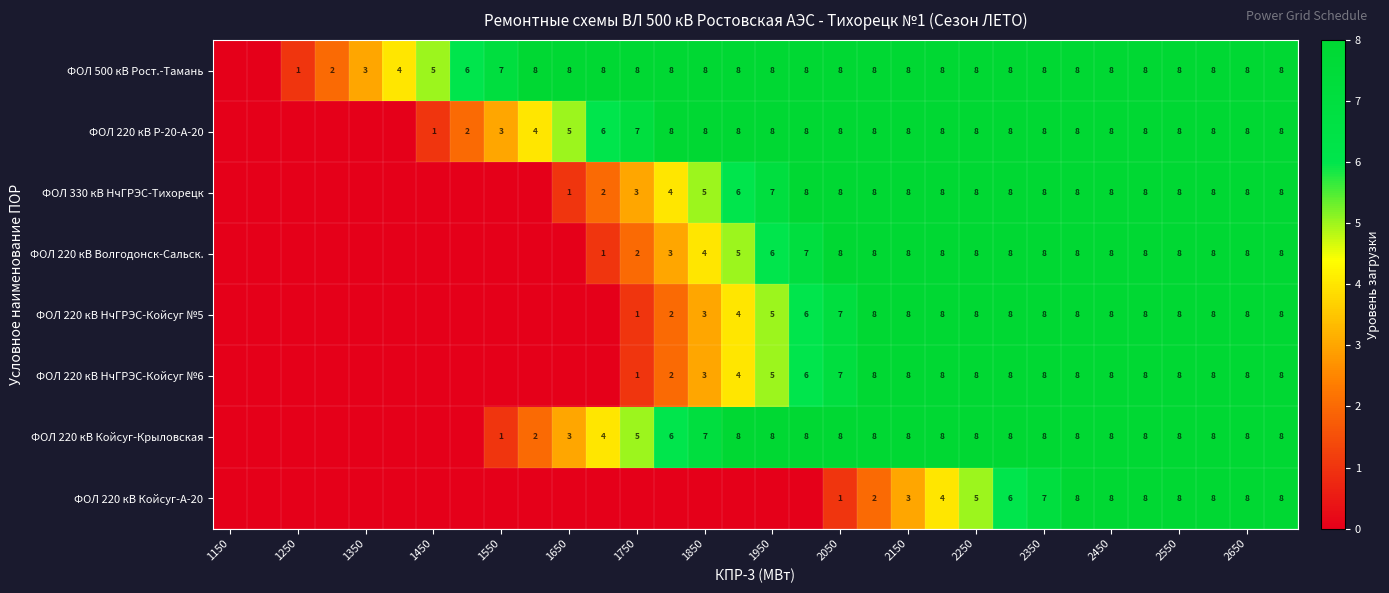

Is it true that ФОЛ 220 кВ НчГРЭС-Койсуг №5 equals 2 at 2450?

False